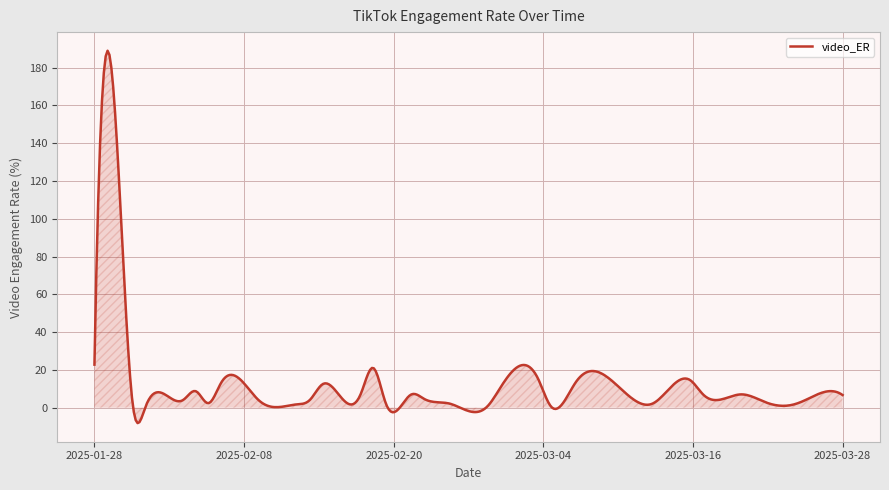

What is the greatest value displayed?

188.9